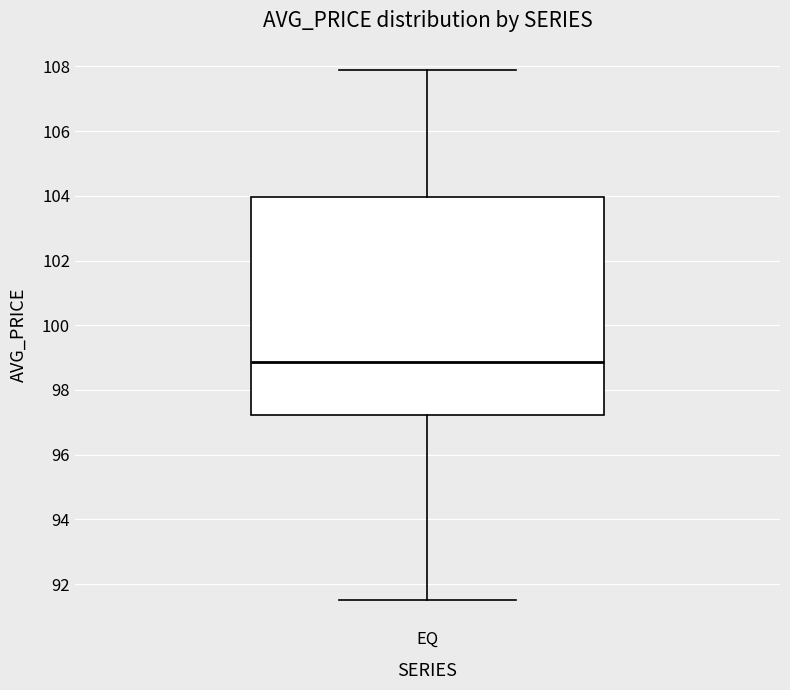

Read this box plot against the y-axis: the position of the median line, the range covered by the box, and the ends of both whiskers. The values are not printed on the chart, so give them approximately, as read against the axis.

median 98.8, box 97.2 to 104.0, whiskers 91.6 to 107.8